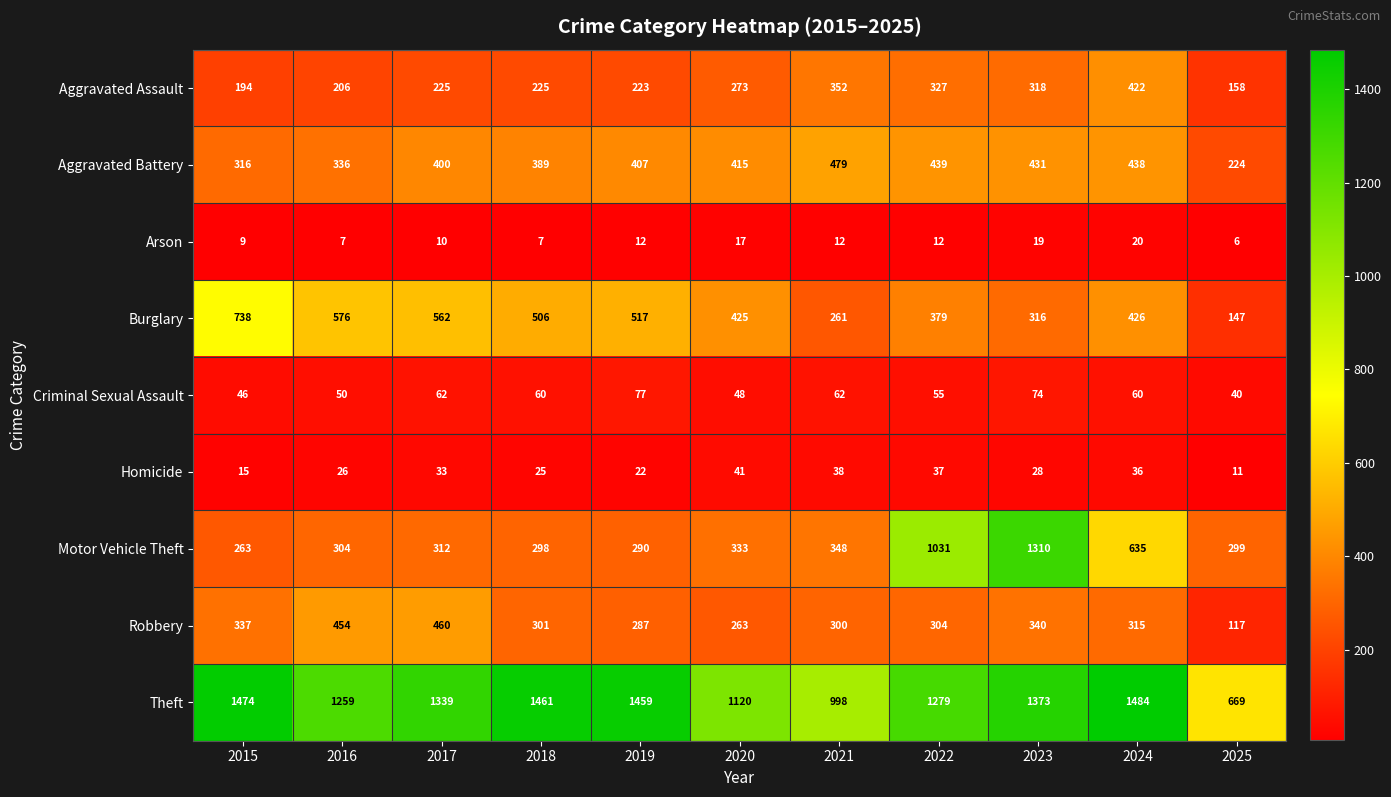

Which series has the largest total across all categories?

Theft